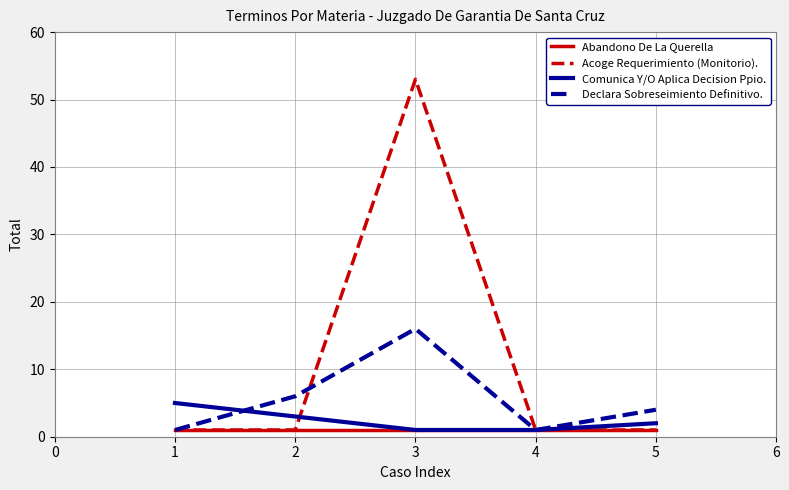

Which series changed the most between 2 and 4?

Declara Sobreseimiento Definitivo.